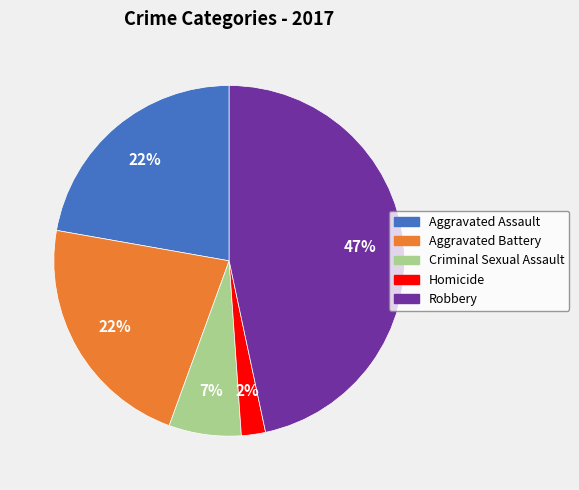

Is the sum of Robbery and Aggravated Battery greater than half?

Yes